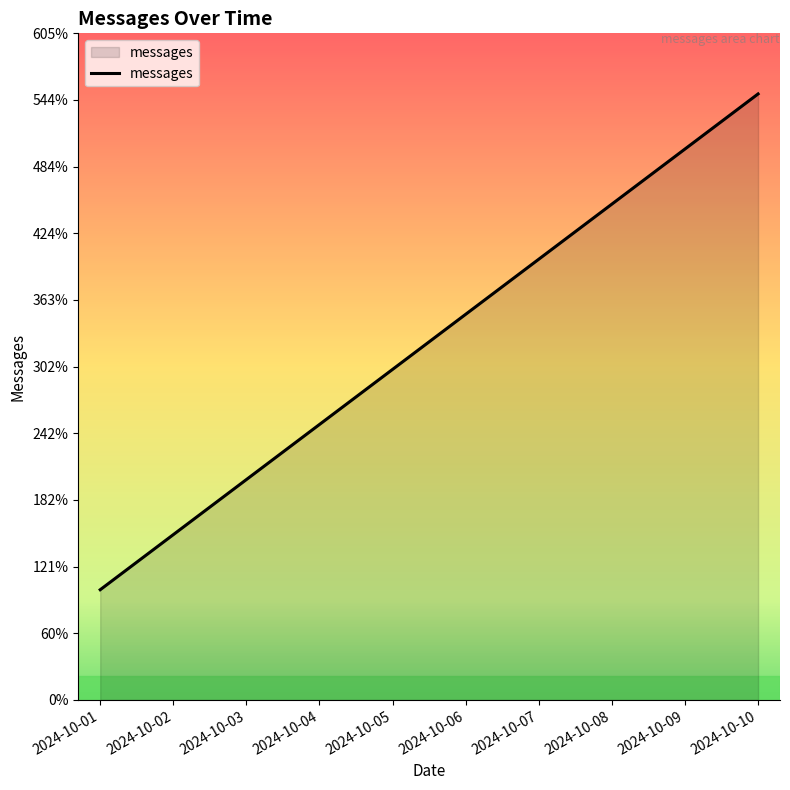

Is it true that the value at 2024-10-08 is 450?

True